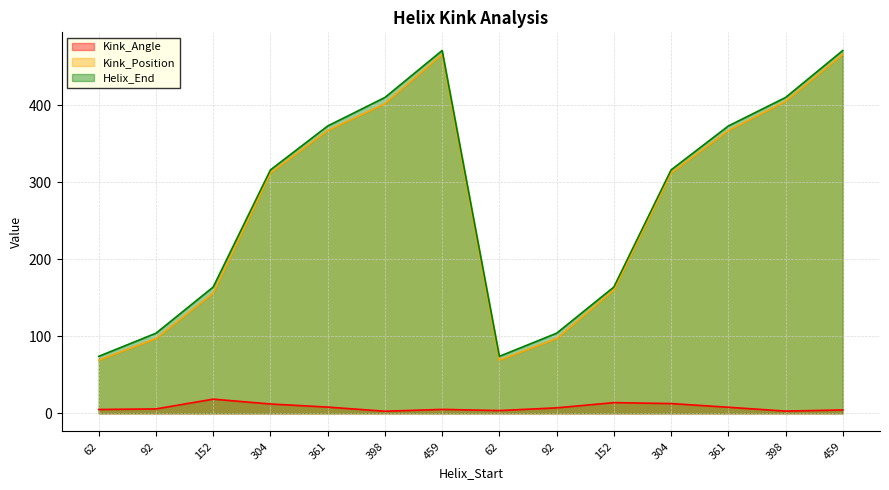

What is the sum of the Kink_Angle values at 304 and 92?

17.9